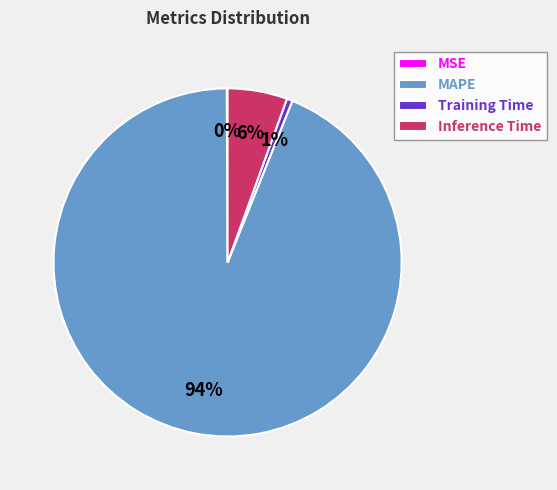

Which category has the biggest portion of the pie?

MAPE